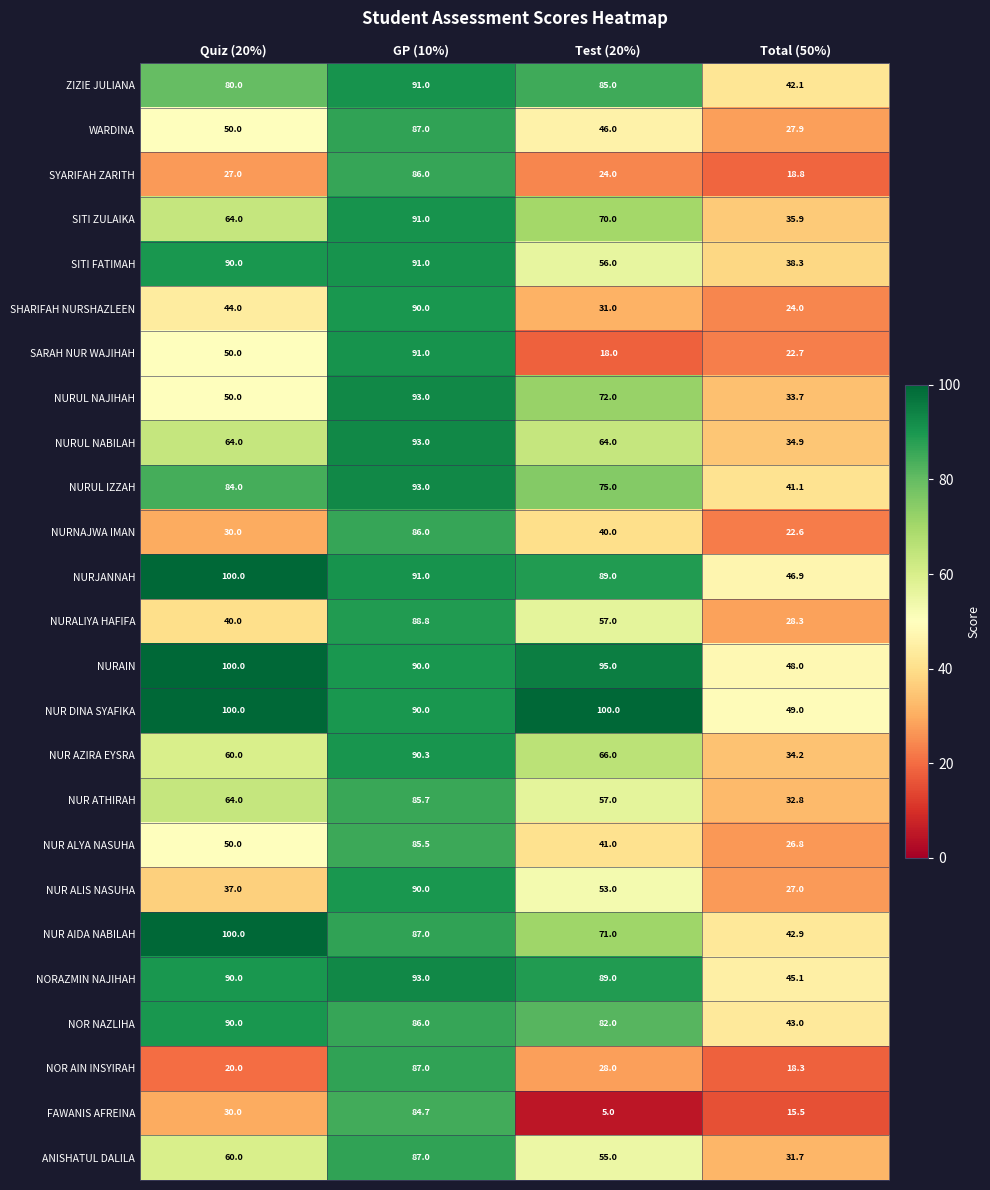

What is the difference between the highest and lowest values at GP (10%)?

8.3